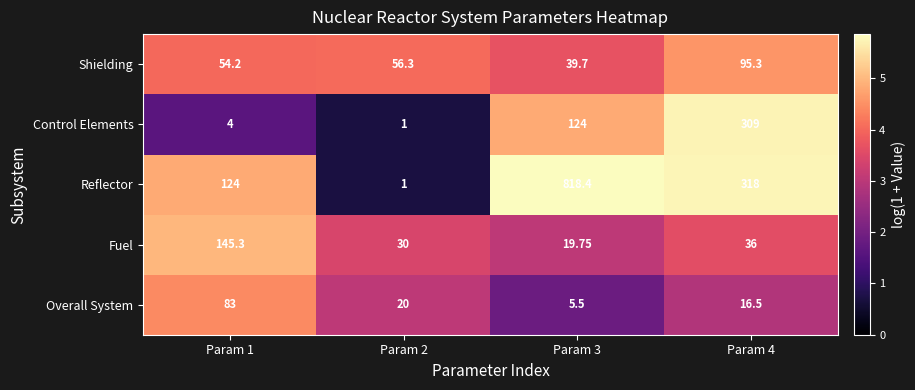

At Param 3, list the series in order from largest to smallest.

Reflector, Control Elements, Shielding, Fuel, Overall System